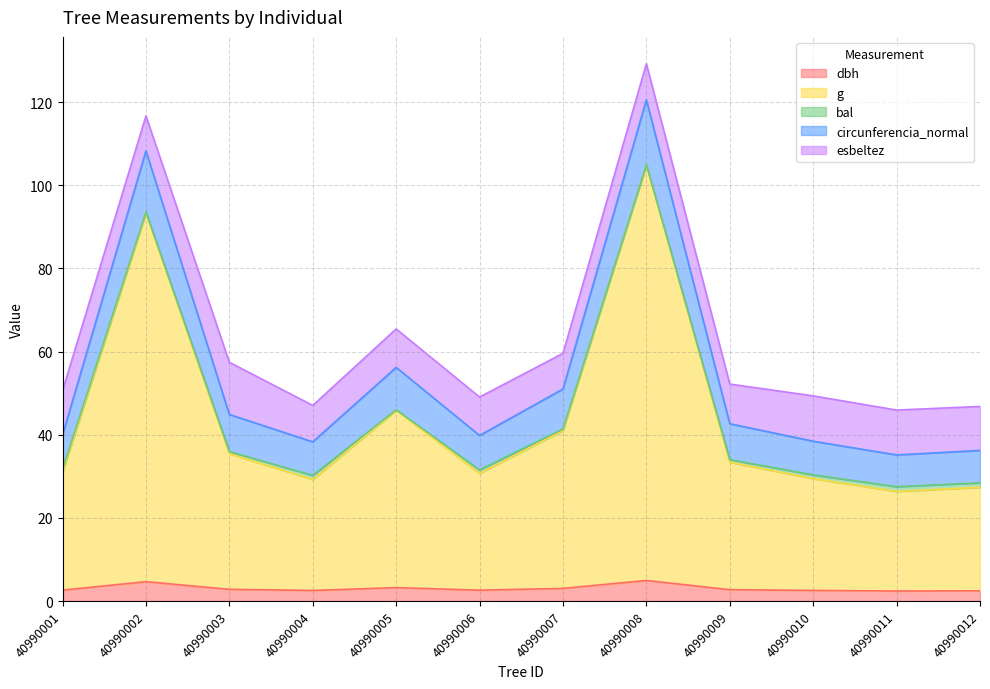

At how many categories does at least one series exceed 74?

2